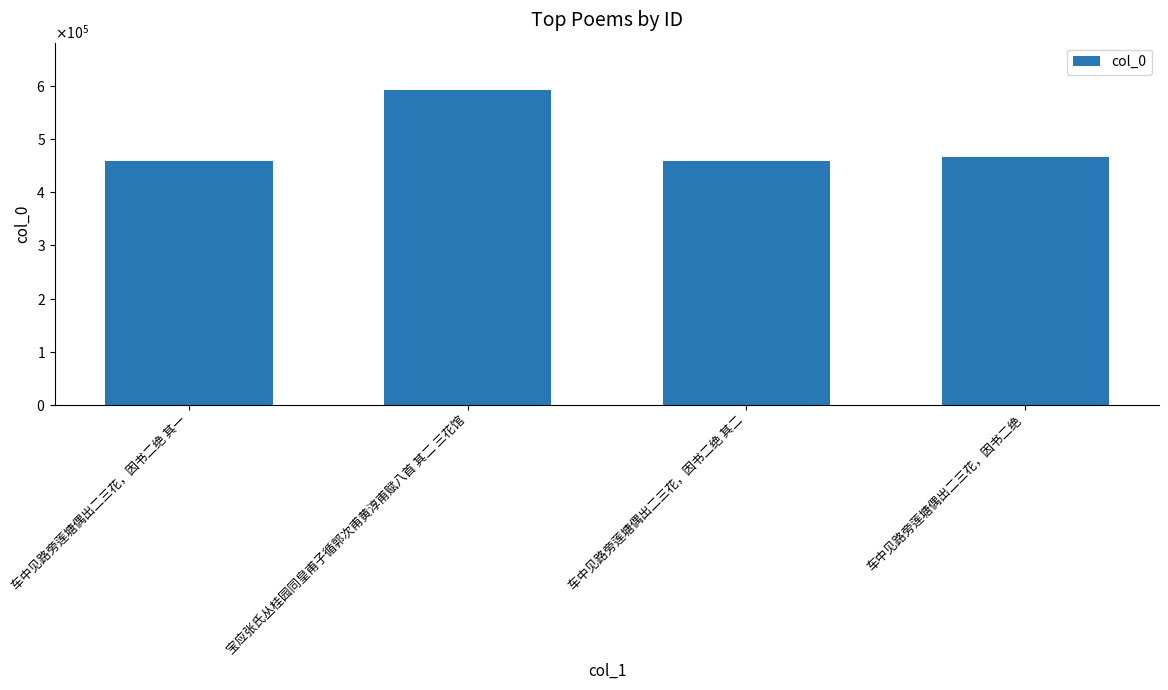

Which has a higher value, 车中见路旁莲塘偶出二三花，因书二绝 其一 or 车中见路旁莲塘偶出二三花，因书二绝?

车中见路旁莲塘偶出二三花，因书二绝